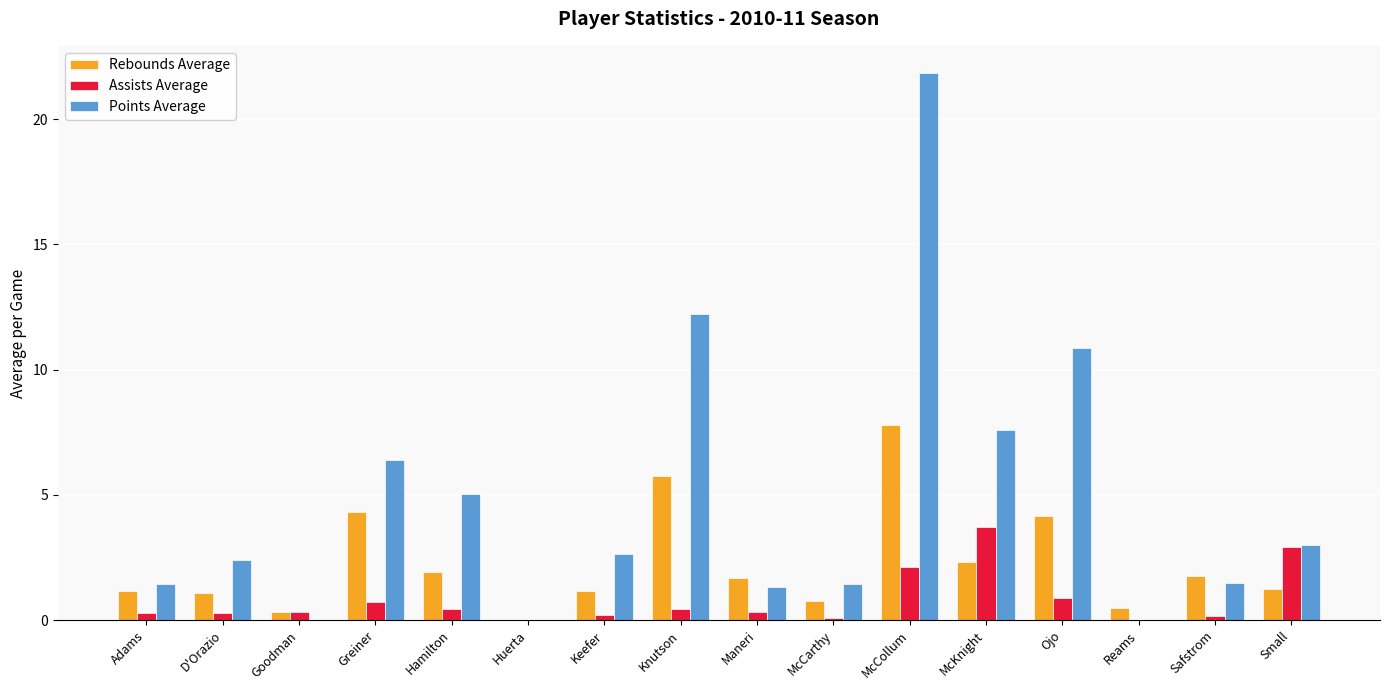

Count the number of categories in the chart.

16